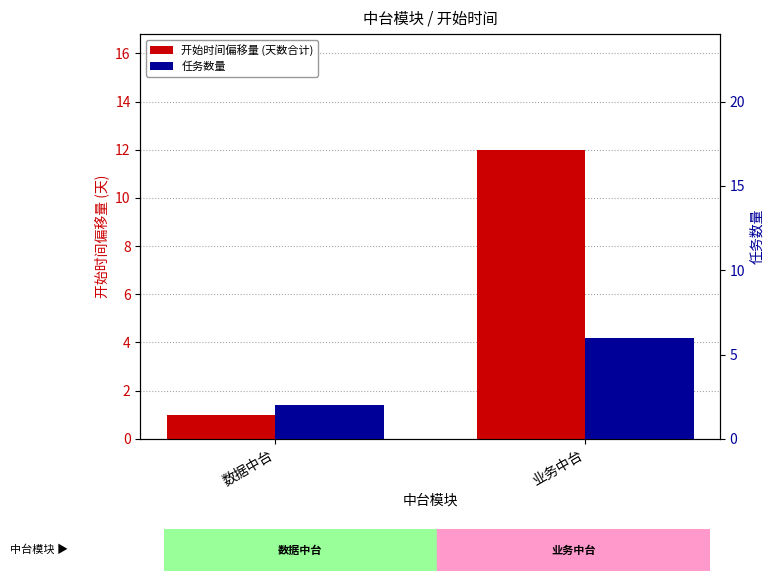

How many bars are there in total?

4